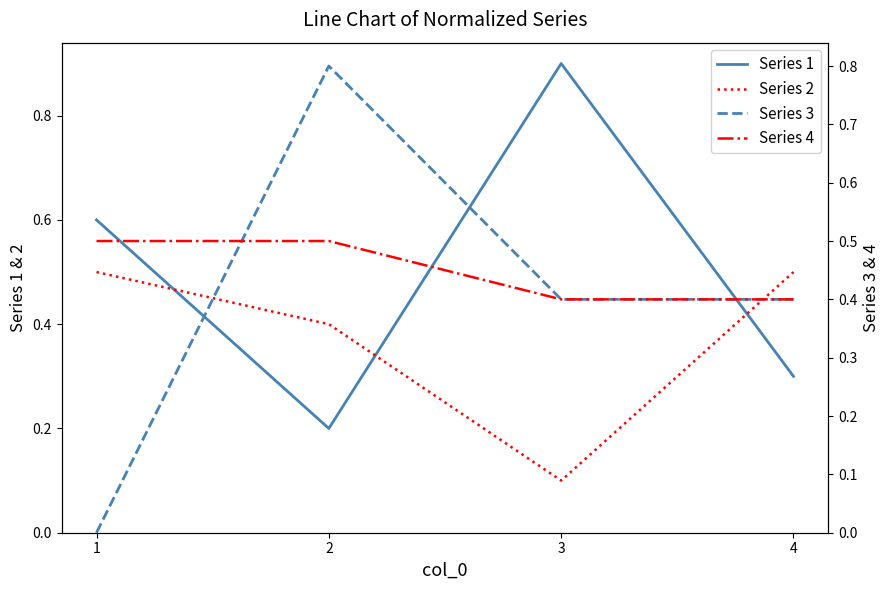

Reading left to right, extract all data points from this chart.

Series 1: 0.6	0.2	0.9	0.3
Series 2: 0.5	0.4	0.1	0.5
Series 3: 0.0	0.8	0.4	0.4
Series 4: 0.5	0.5	0.4	0.4